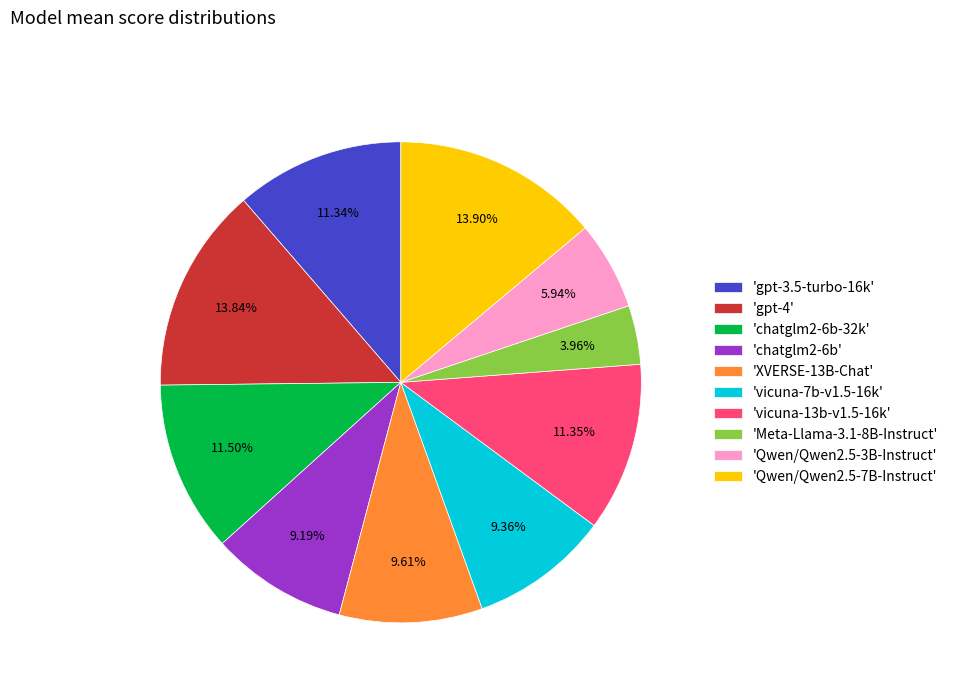

To the nearest percent, what is the difference between the largest and smallest slice percentages?

10%